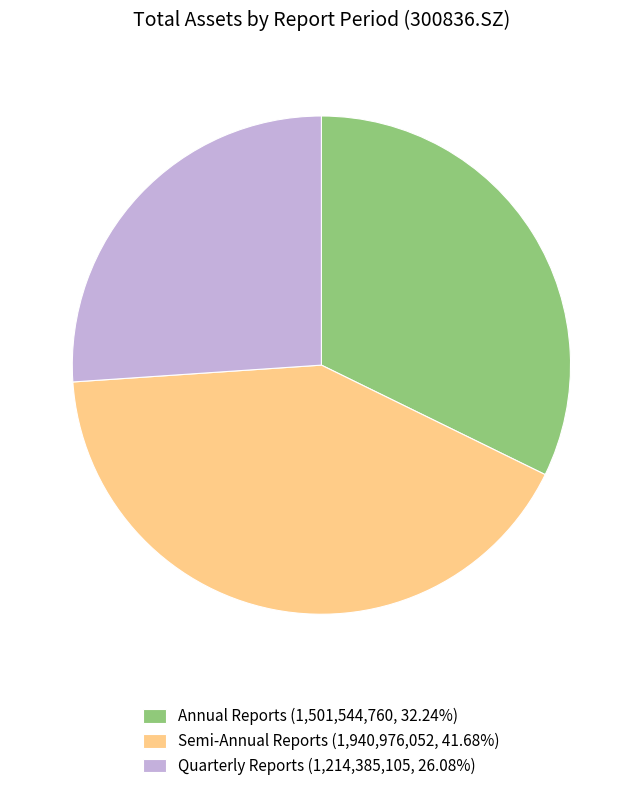

Combined, do Annual Reports (1,501,544,760, 32.24%) and Quarterly Reports (1,214,385,105, 26.08%) account for over 50%?

Yes